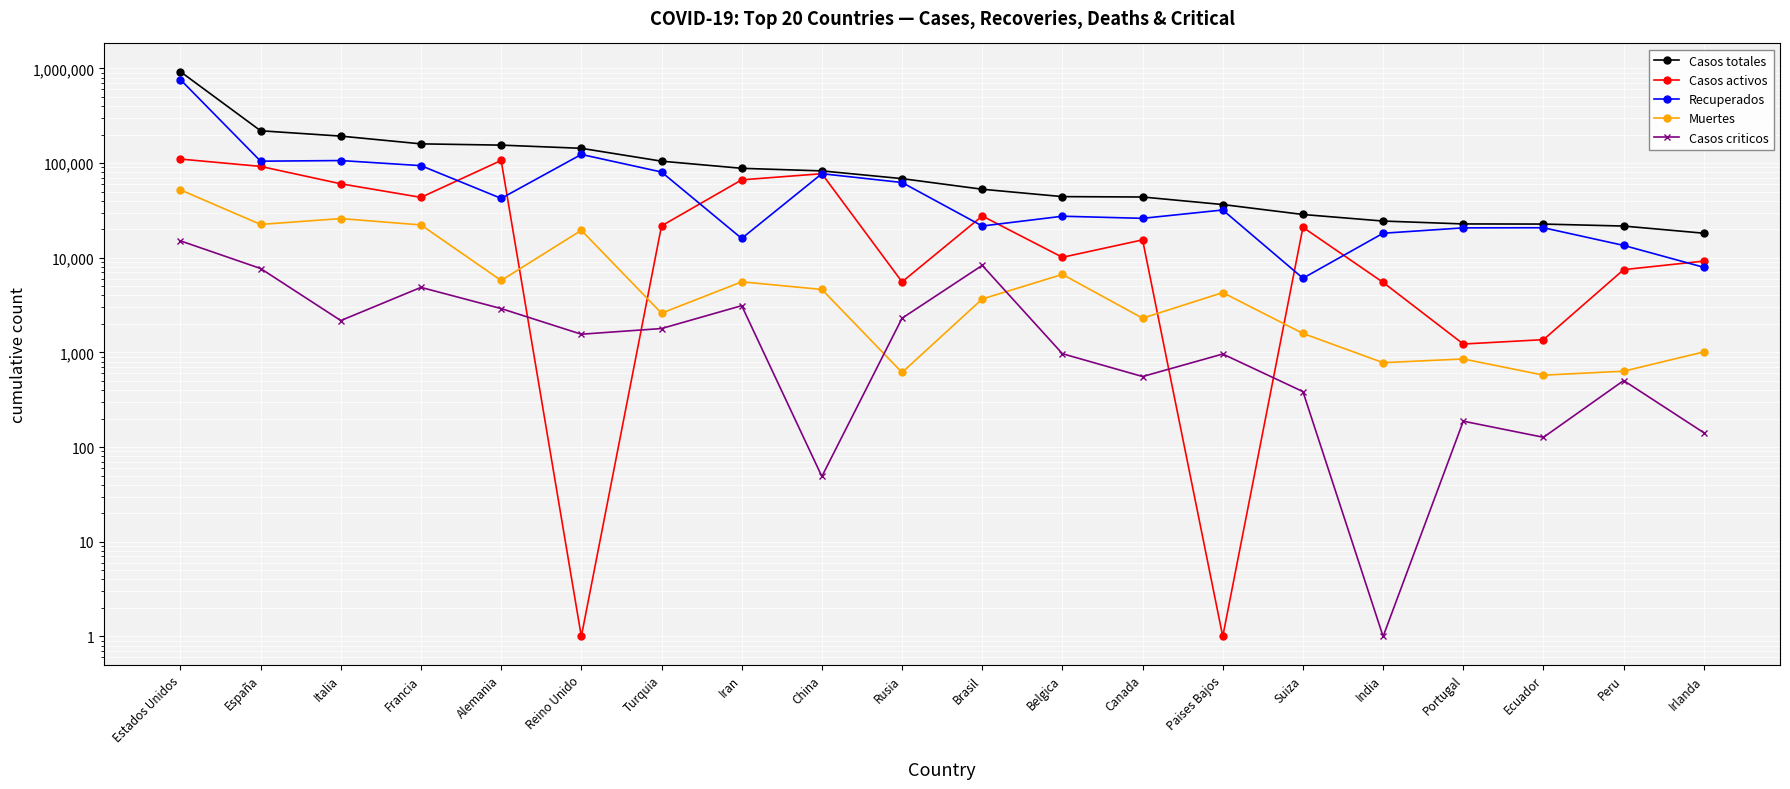

What is the minimum value shown in the chart?

1